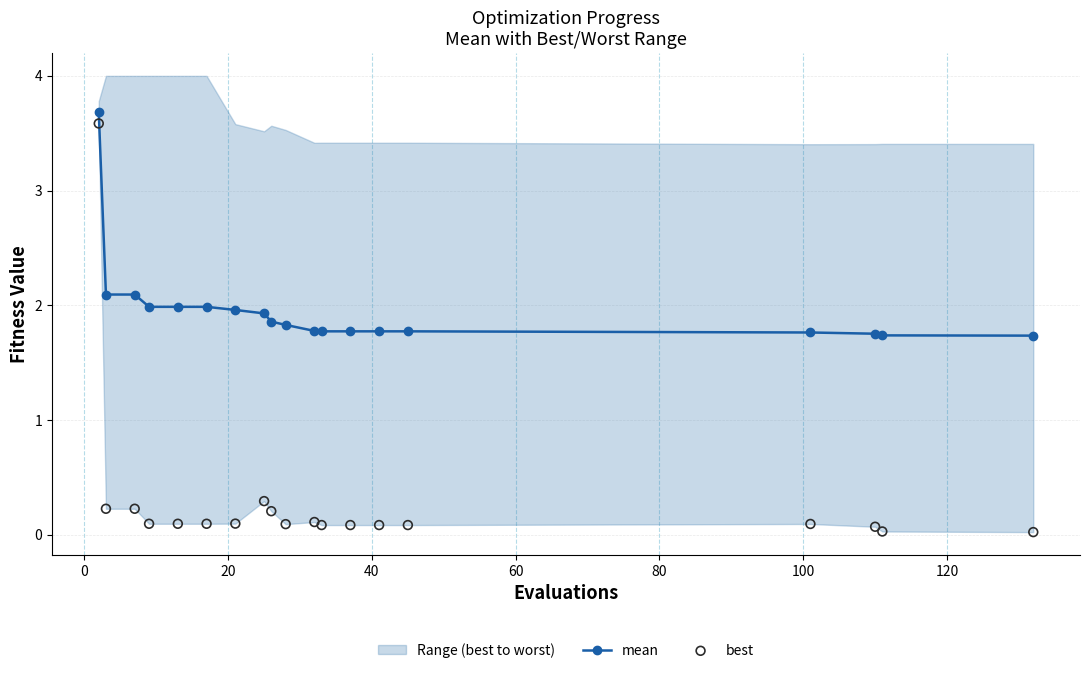

Which series contains the highest Y value?

mean